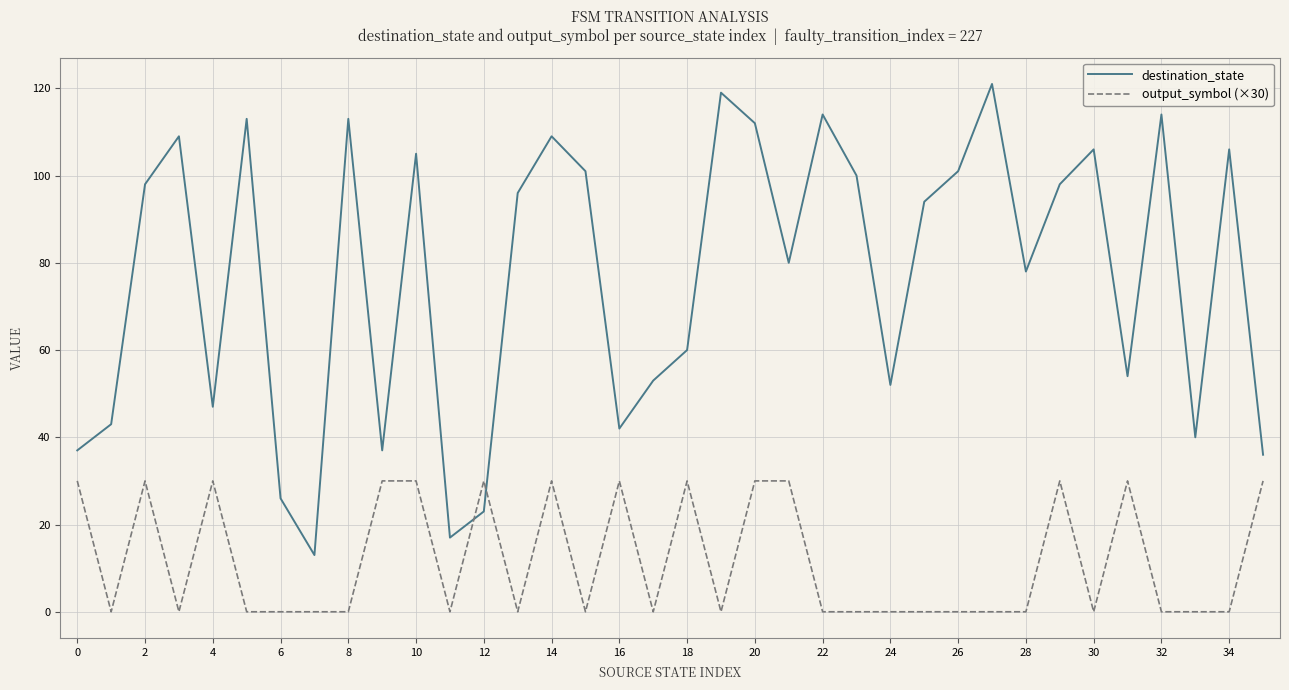

List the series in order of their peak value, lowest first.

output_symbol (×30), destination_state